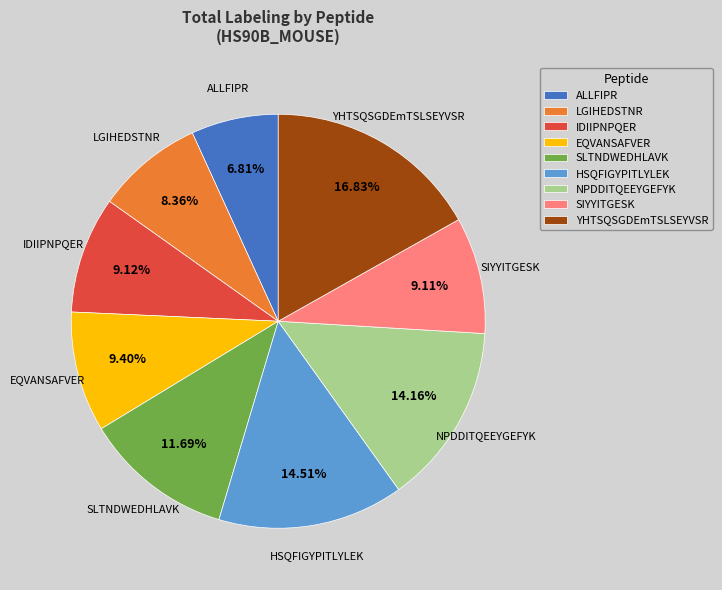

Which has a higher value, SLTNDWEDHLAVK or EQVANSAFVER?

SLTNDWEDHLAVK